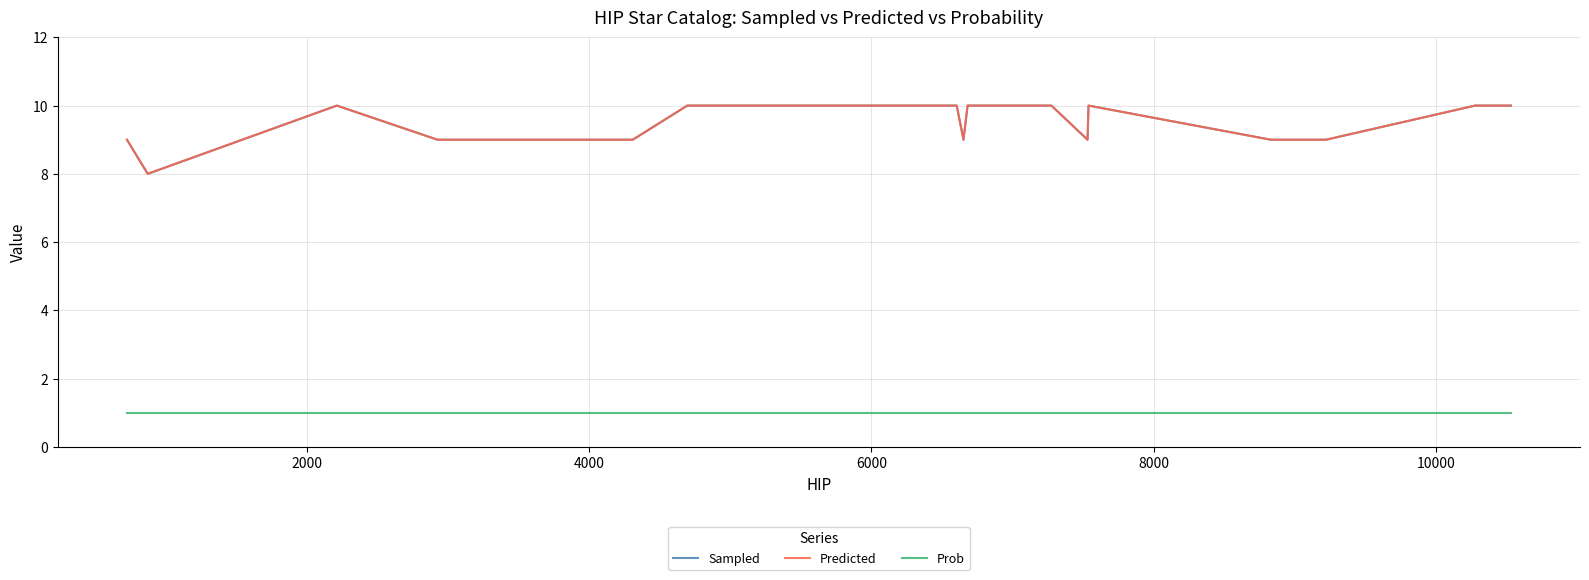

Which series has the largest total across all categories?

Sampled